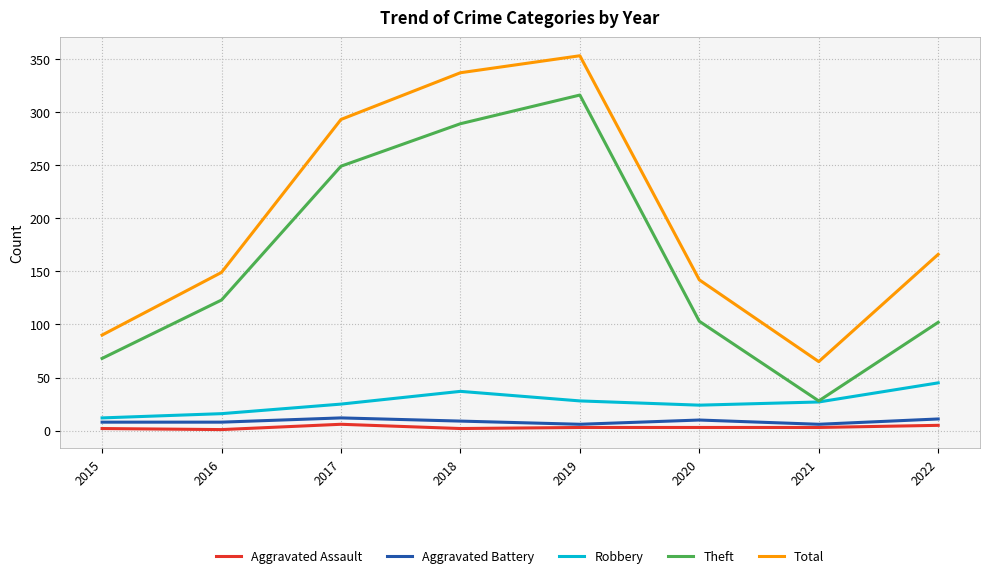

The Total series shows 98 at 2021. True or false?

False